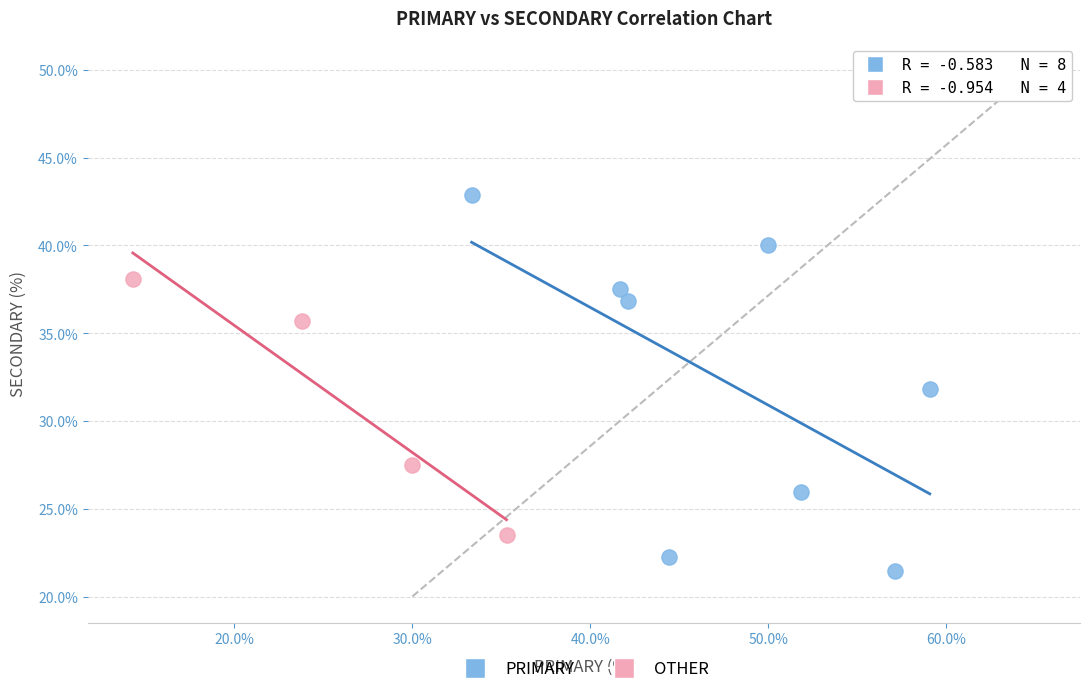

Which series contains the highest Y value?

PRIMARY